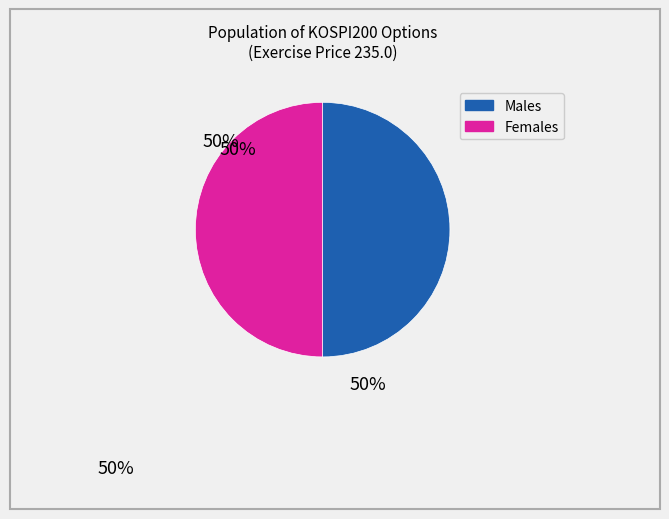

Count the number of slices in the pie.

2